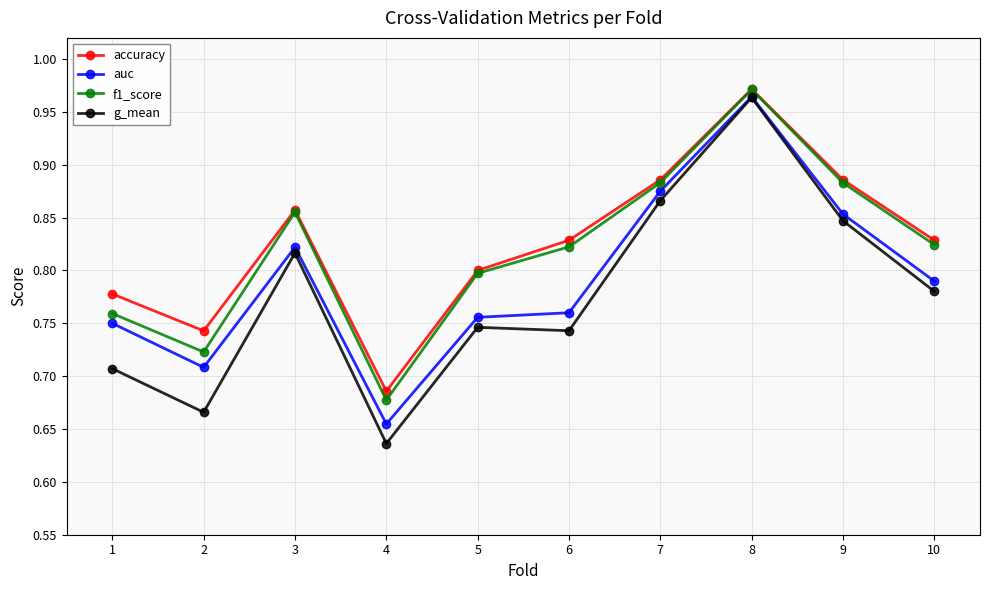

Is this an area chart (filled region under the line)?

No